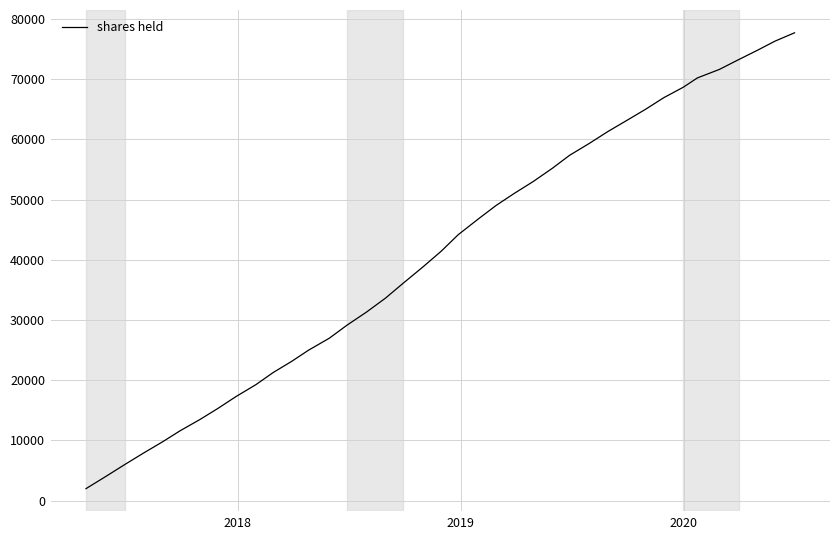

What is the greatest value displayed?

77675.4